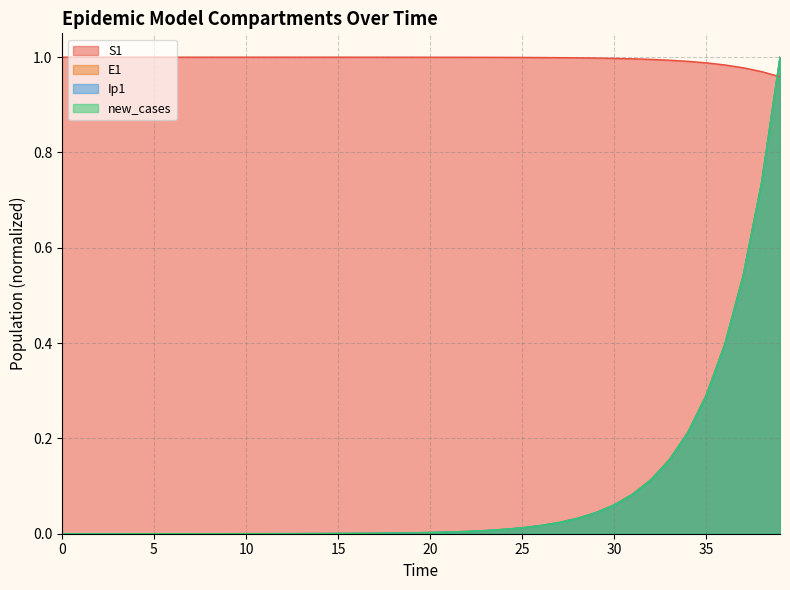

True or false: S1 and new_cases cross at least once.

True